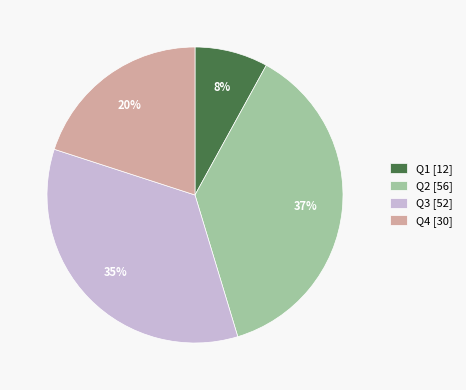

To the nearest percent, what is the combined percentage of Q3 and Q1?

43%